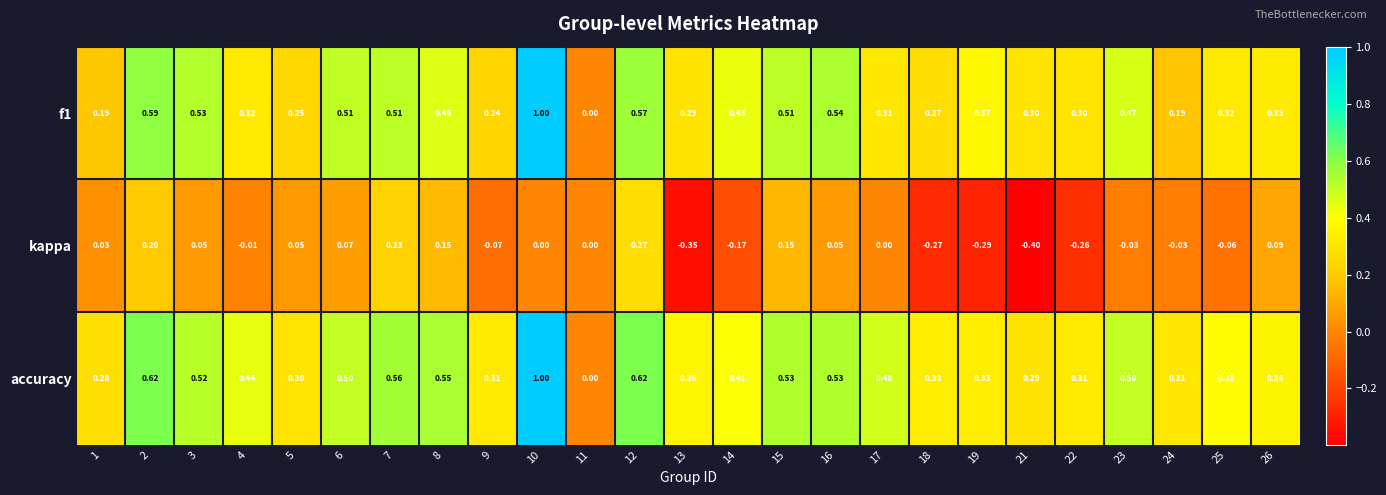

Between 19 and 26, which series saw the biggest shift?

kappa